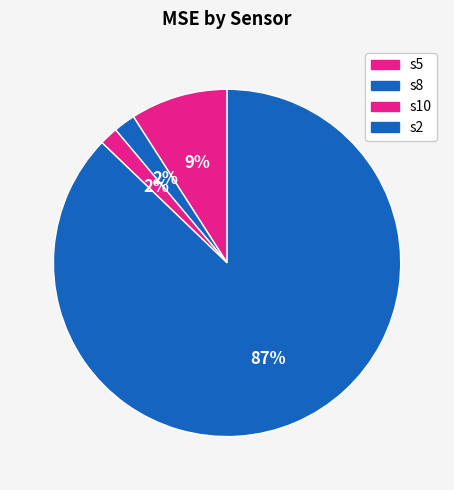

Rank the categories by value from lowest to highest.

s10, s8, s5, s2